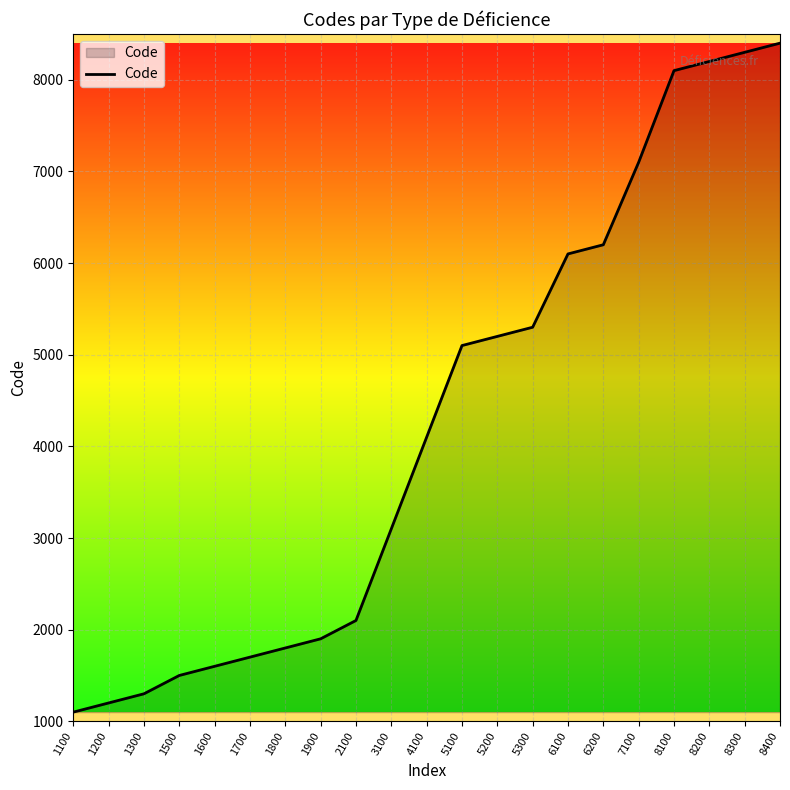

At which category does the chart reach its minimum across all series?

1100